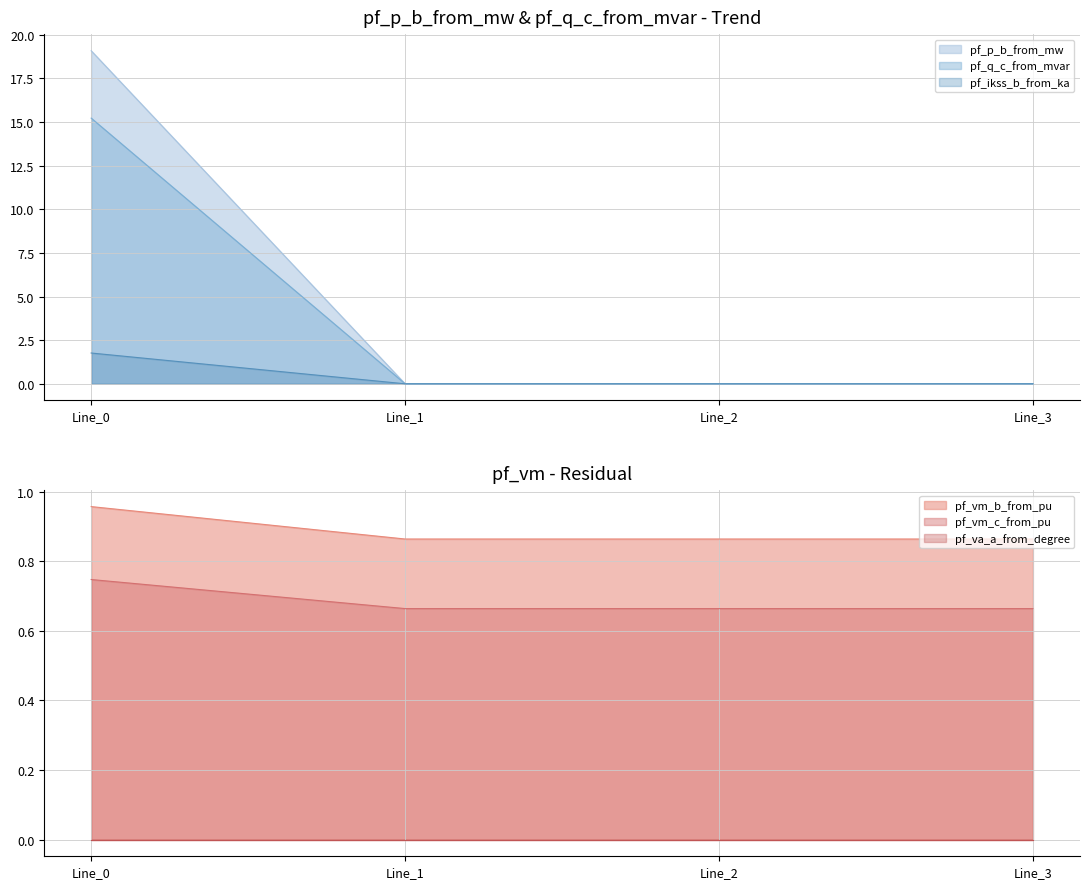

True or false: pf_ikss_b_from_ka has a value of 0.0 at Line_2.

True